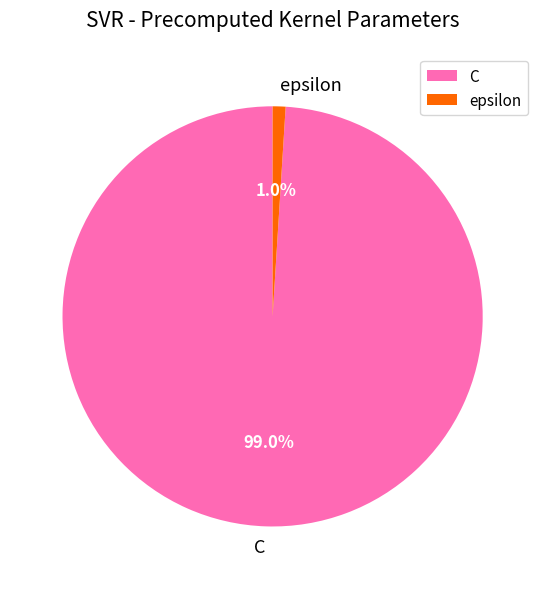

To the nearest percent, what is the difference between the largest and smallest slice percentages?

98%